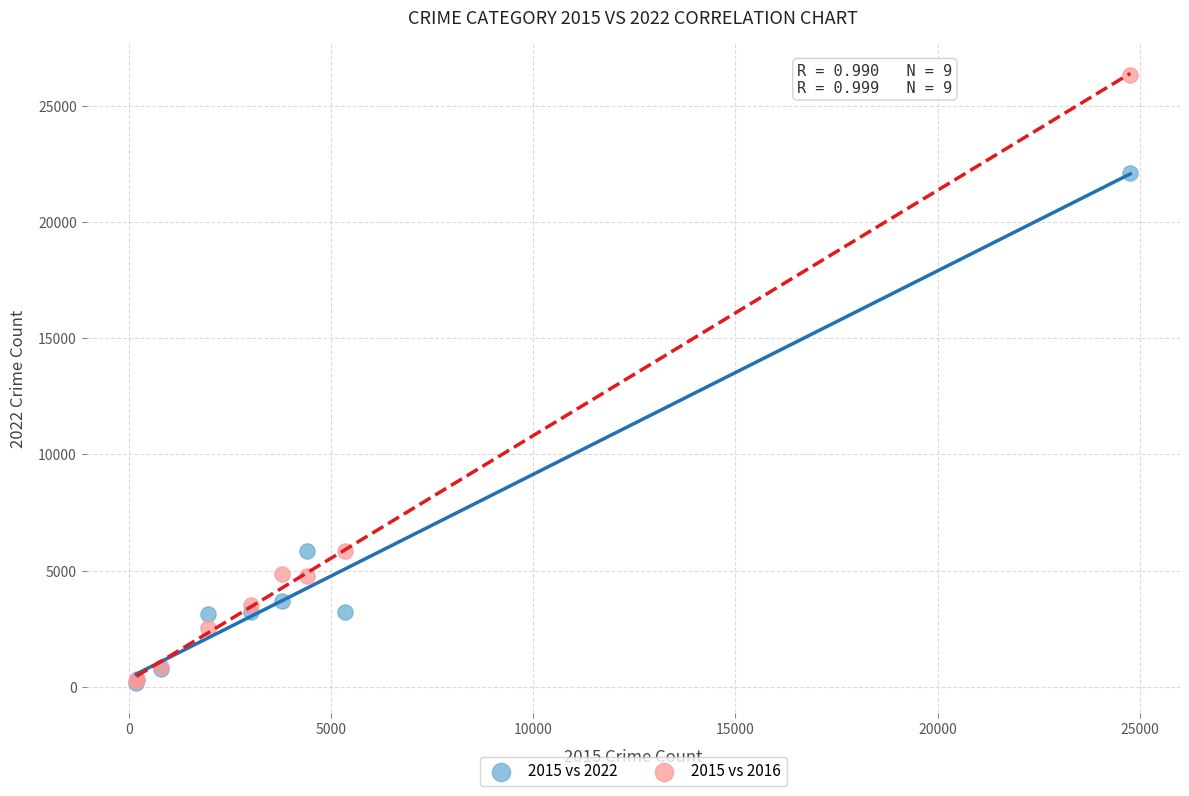

Which series has the widest spread of Y values?

2015 vs 2016